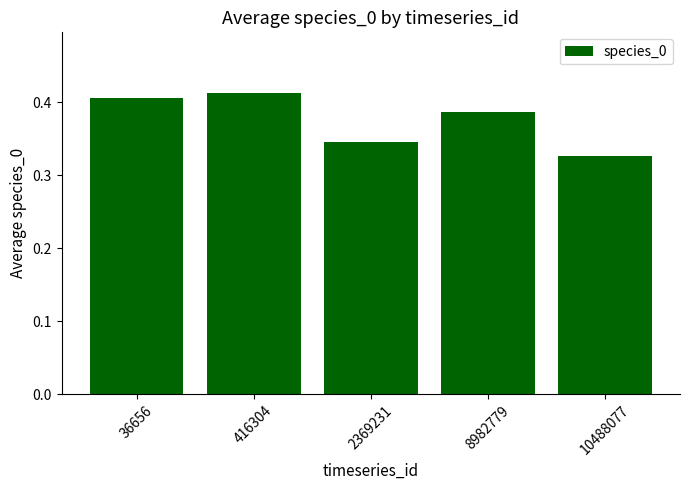

True or false: the data shows 0.1 at 2369231.

False